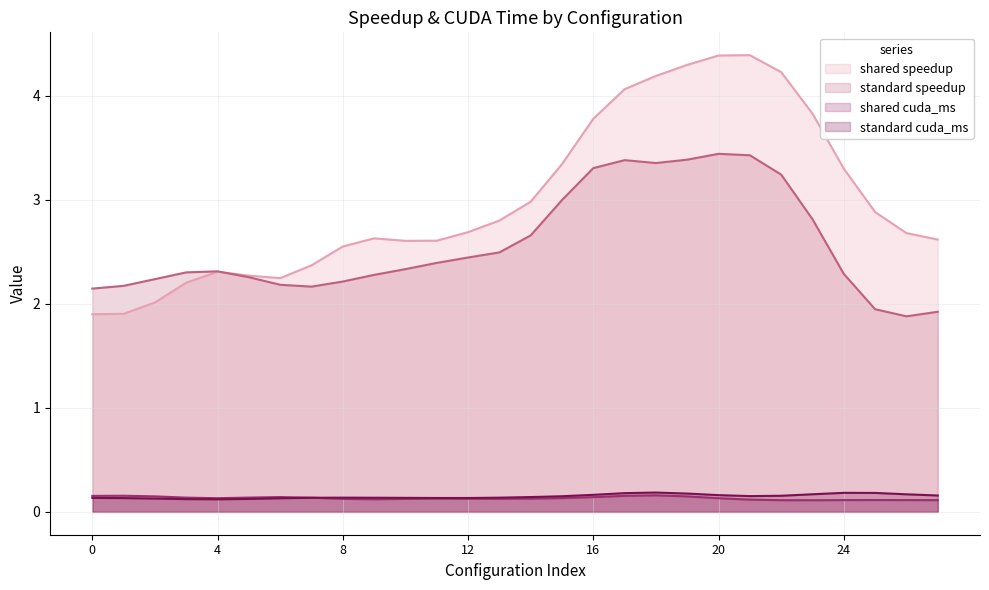

How many distinct data groups are displayed?

4